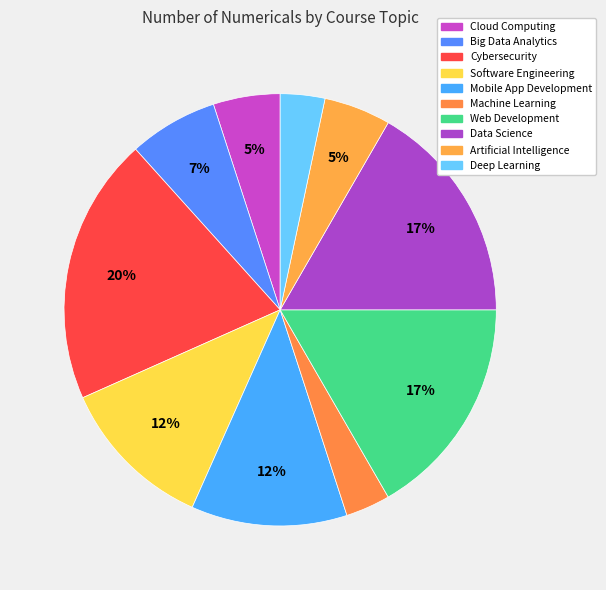

Count the number of slices in the pie.

10